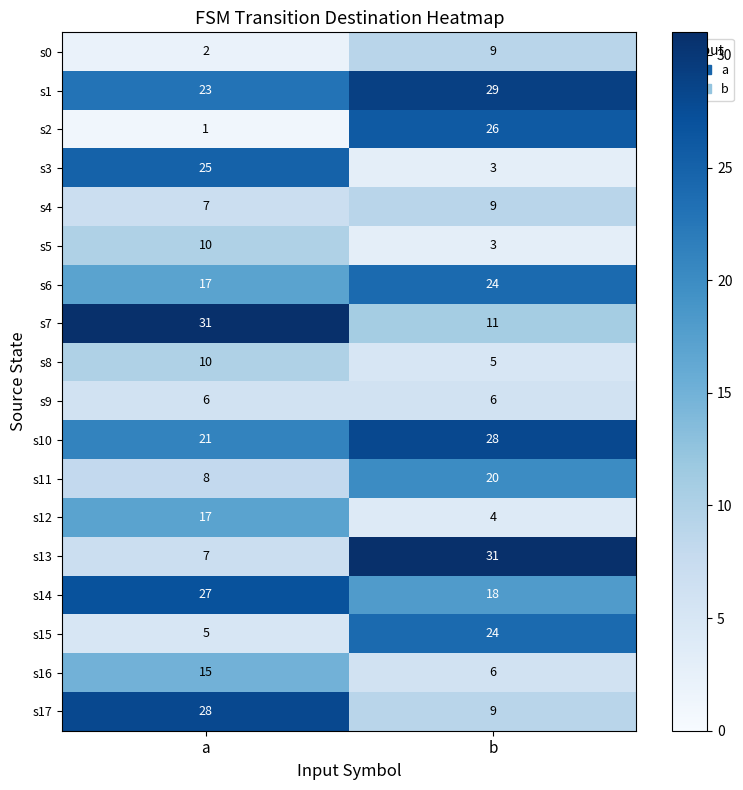

What is the greatest value displayed?

31